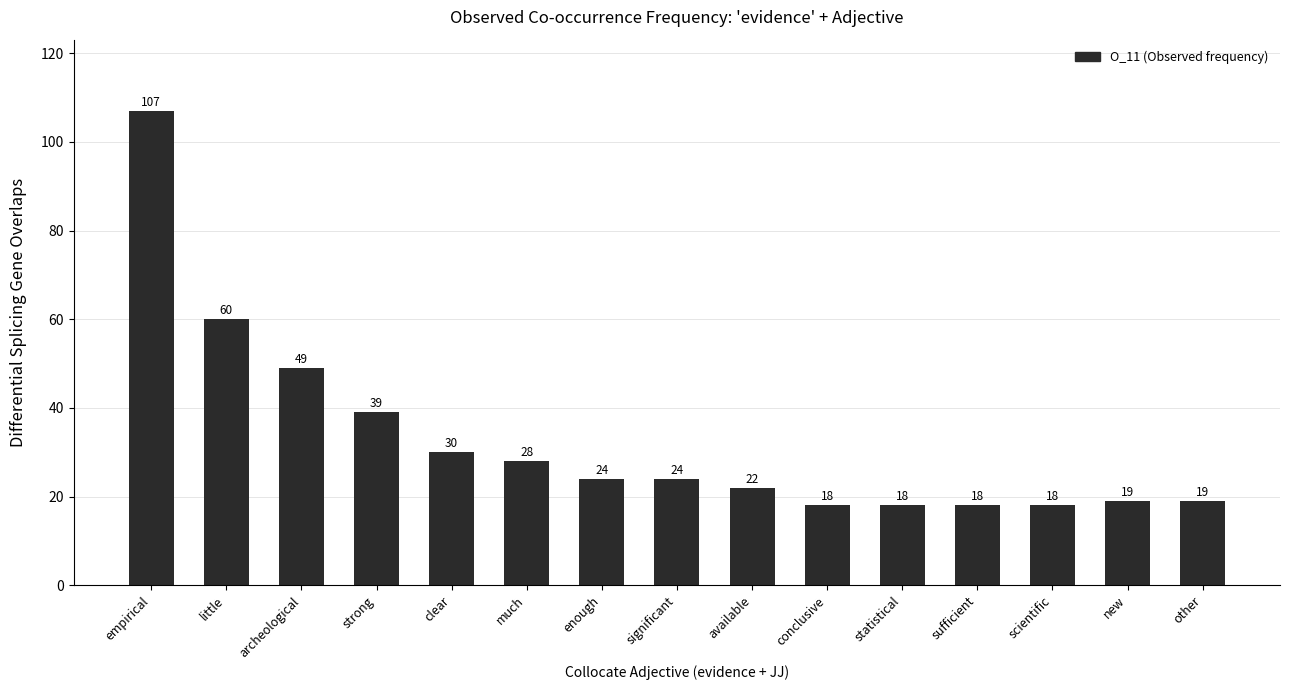

The chart shows a value of 18 at scientific. True or false?

True